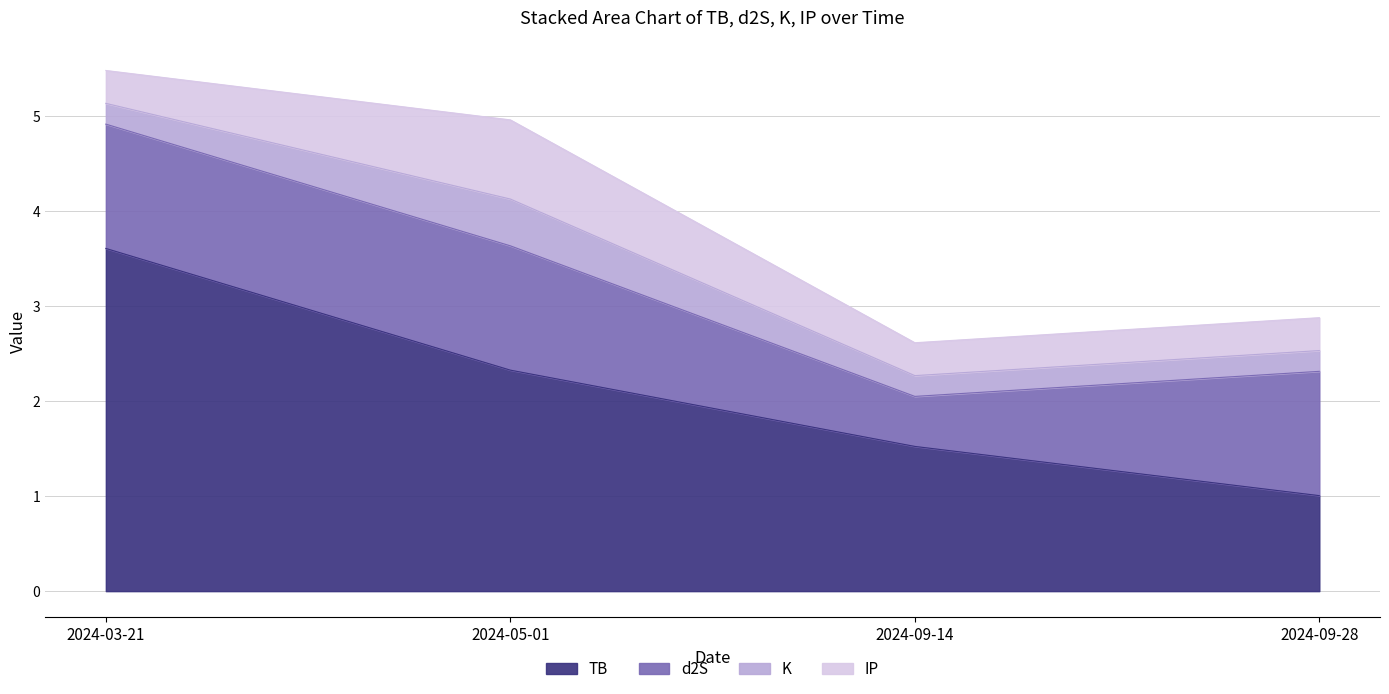

Which series has the largest range (max minus min)?

TB